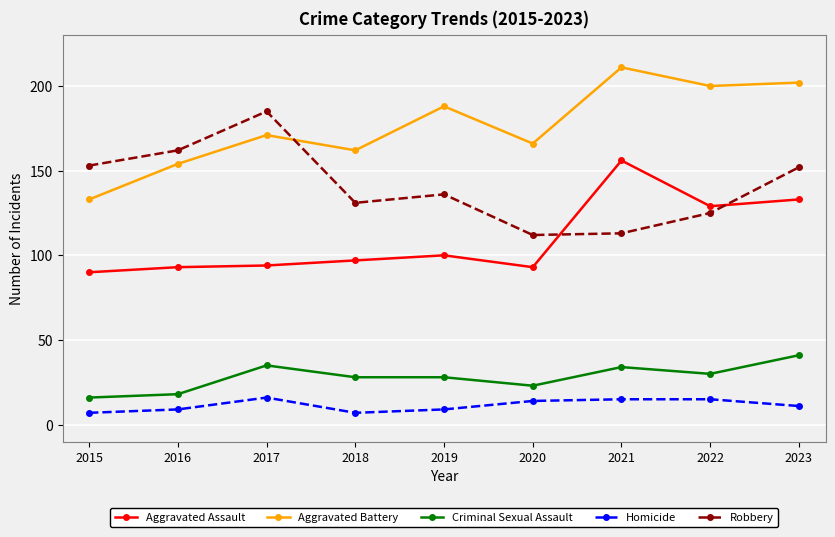

Which series changed the most between 2015 and 2021?

Aggravated Battery